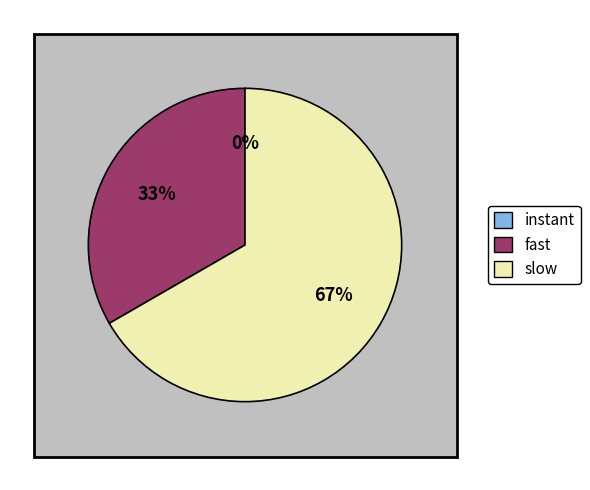

What is the majority slice?

slow